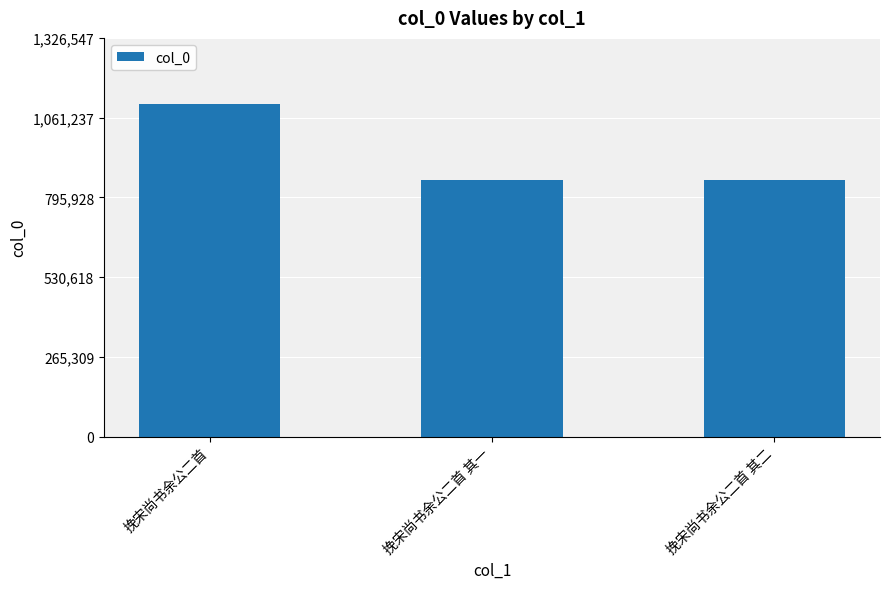

How many series are shown in this chart?

1